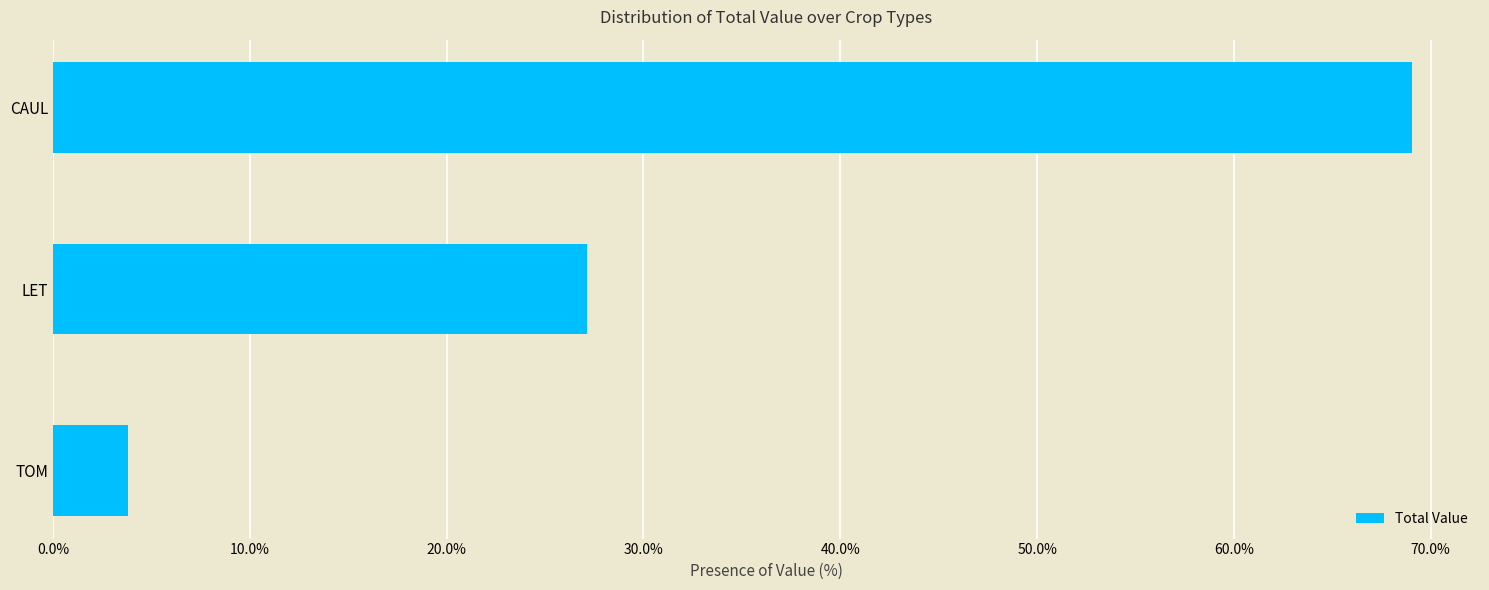

Between TOM and LET, which is larger?

LET